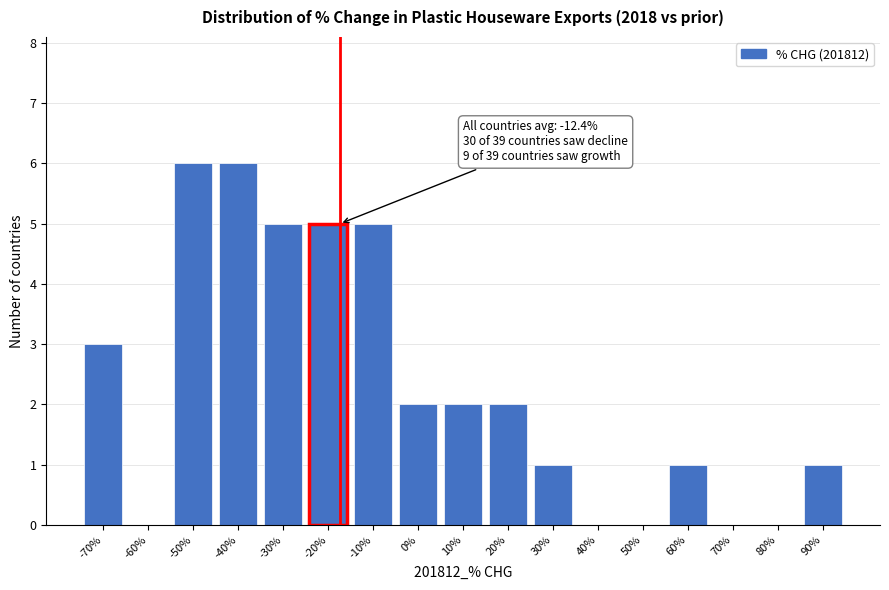

Reading right to left, list all the values displayed in this chart.

90%=1	80%=0	70%=0	60%=1	50%=0	40%=0	30%=1	20%=2	10%=2	0%=2	-10%=5	-20%=5	-30%=5	-40%=6	-50%=6	-60%=0	-70%=3